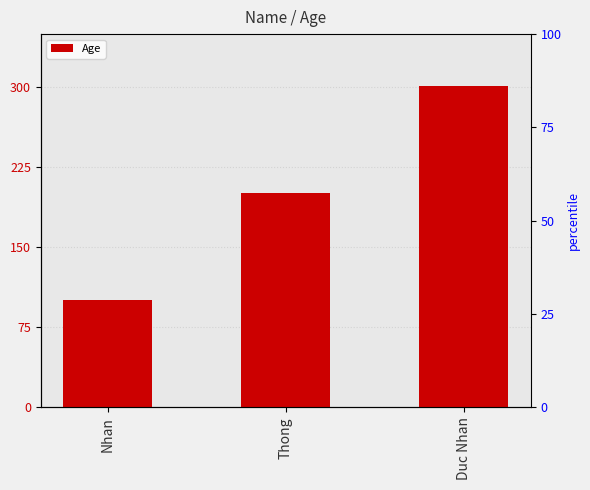

List the labels in order of value, smallest first.

Nhan, Thong, Duc Nhan